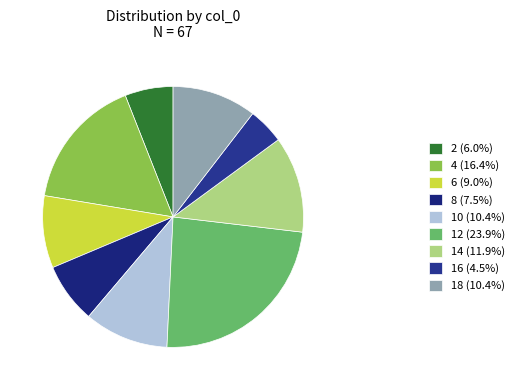

Does 16 account for over 50% of the chart?

No